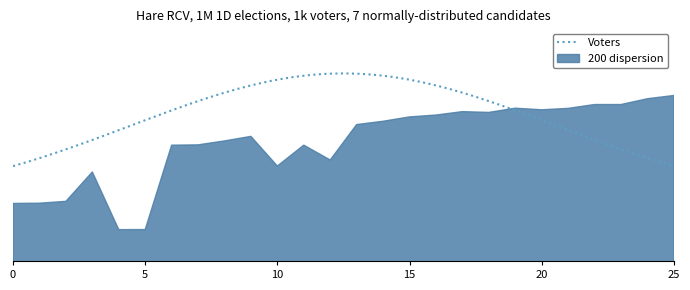

What is the value of the 16th point from the left?

0.2